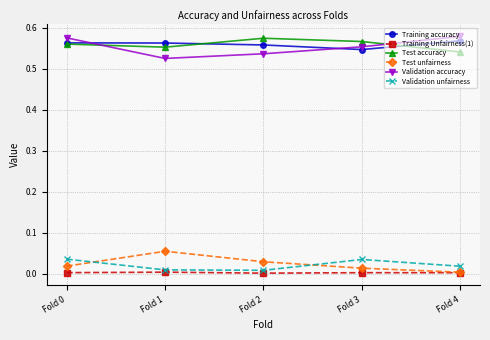

At which label is Training accuracy closest to 0?

Fold 3